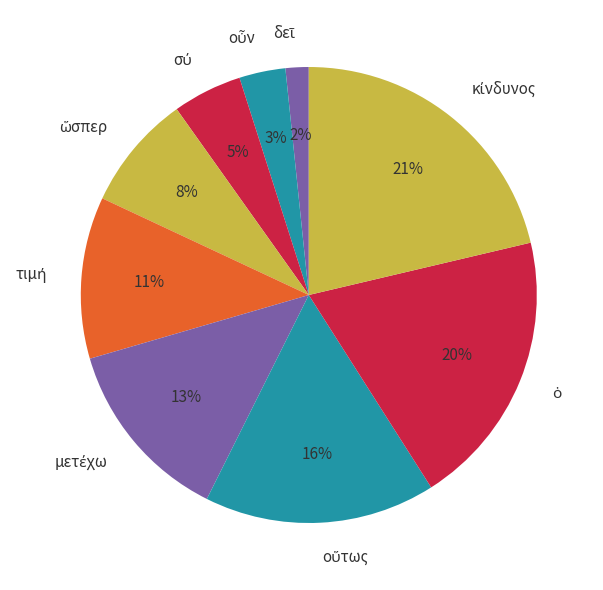

To the nearest percent, what is the average slice percentage?

11%